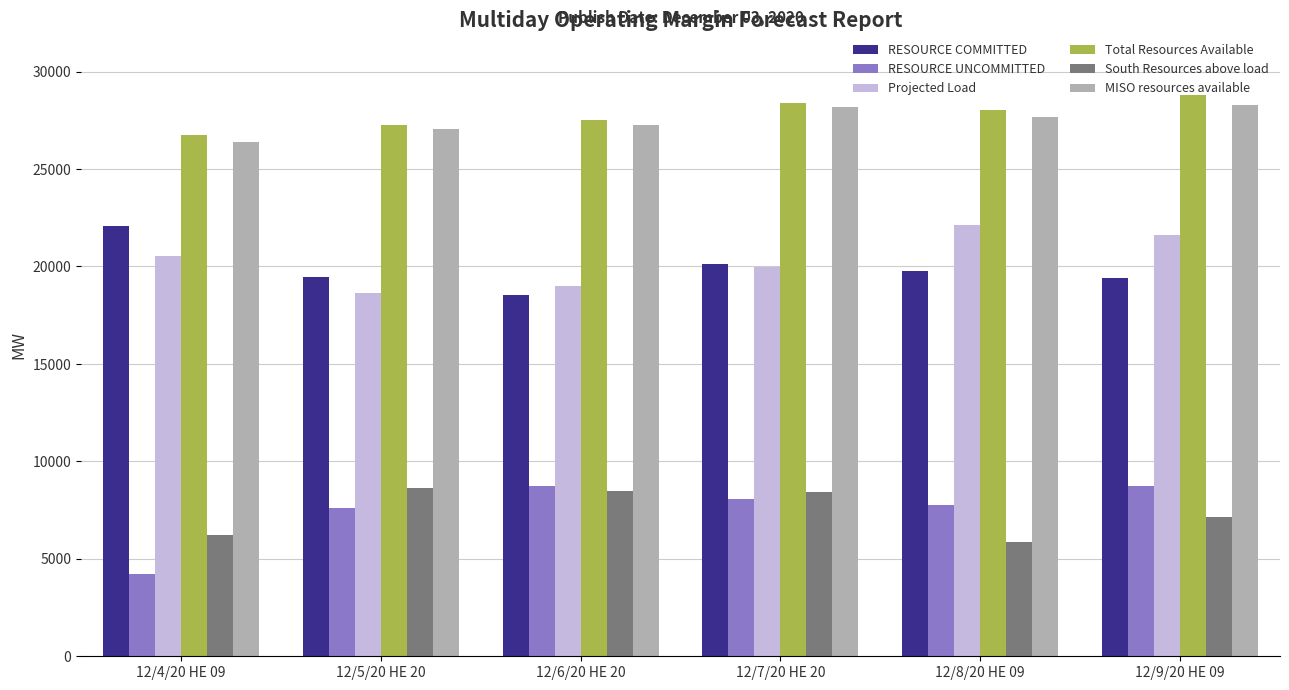

How many bars are there in total?

36